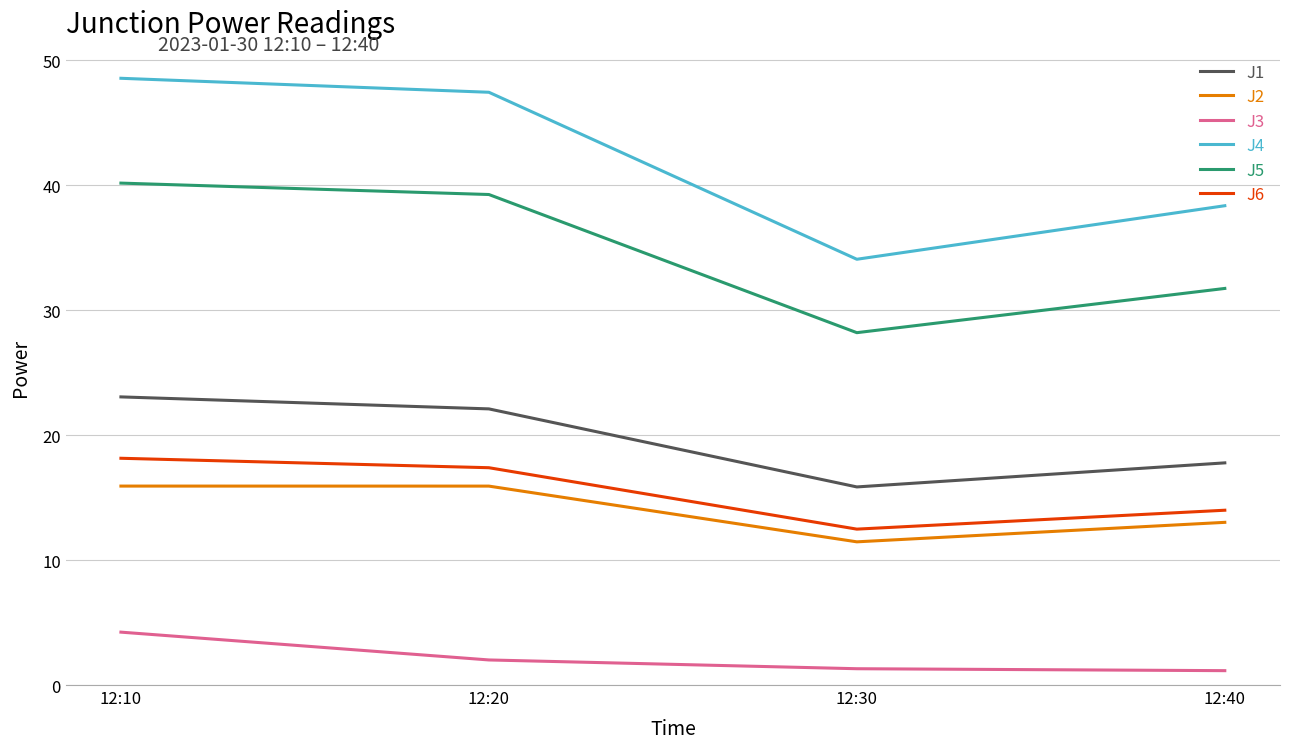

What is the difference between the second highest and minimum values in the J3 series?

0.9